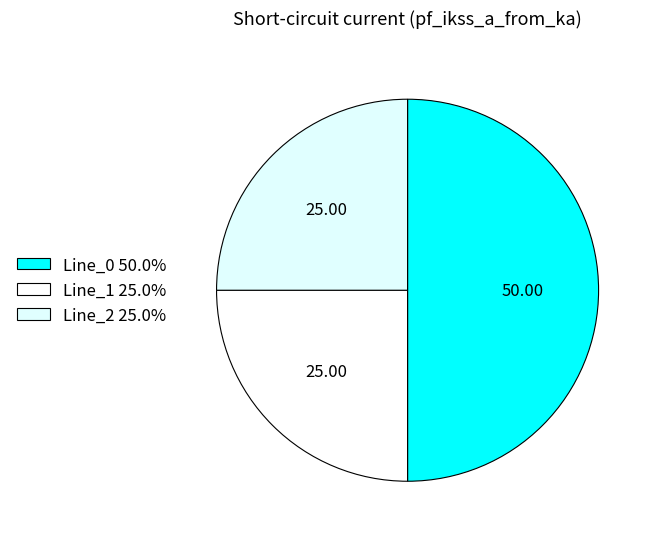

Is Line_0 the majority of the pie?

No